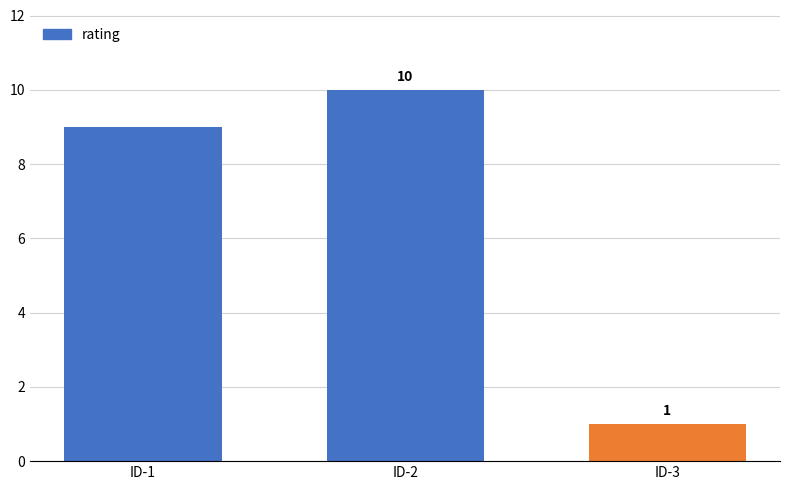

Does the chart contain any negative values?

No